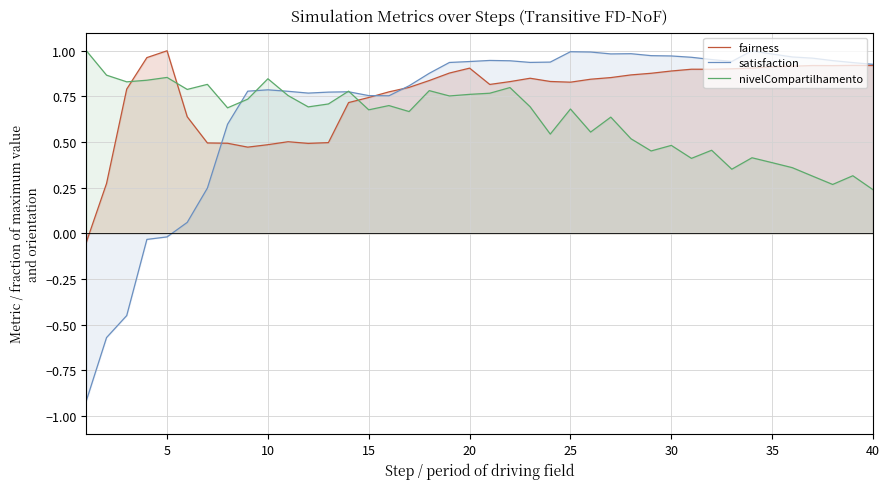

Which series has the largest total across all categories?

fairness